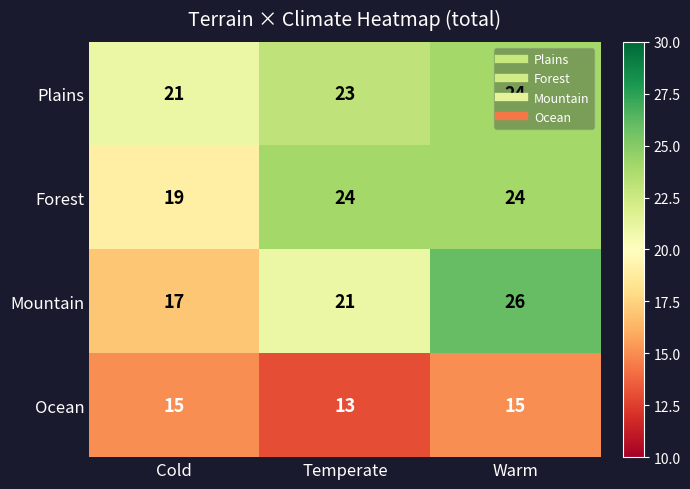

Between Cold and Warm, which series saw the biggest shift?

Mountain